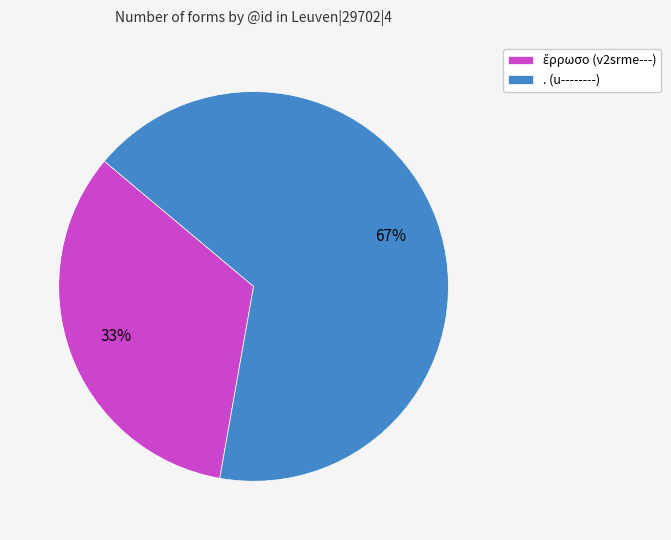

How many segments does this pie chart have?

2